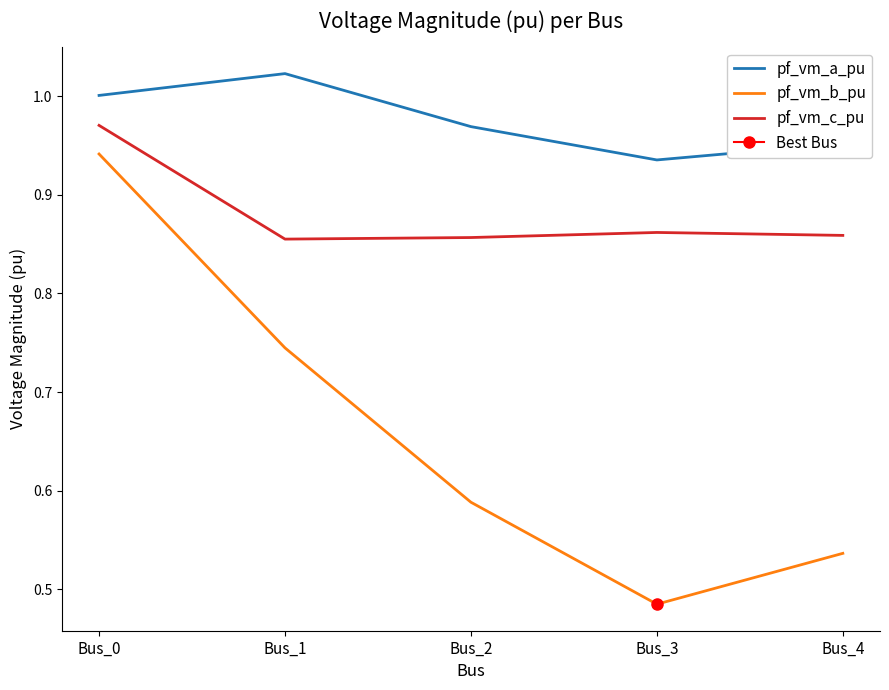

What is the value of the pf_vm_c_pu point at the 5th from the left?

0.9